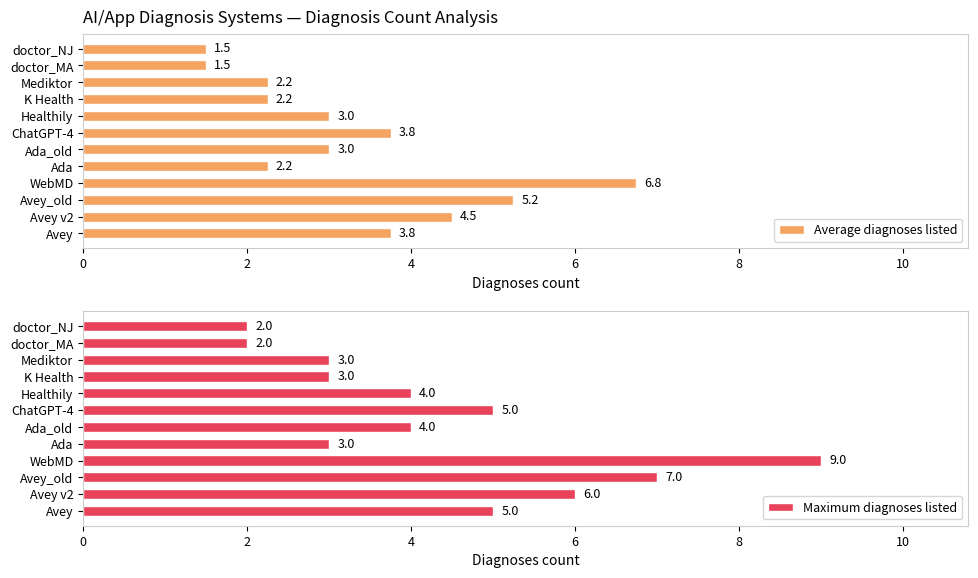

What is the average value of the Average diagnoses listed series?

3.3